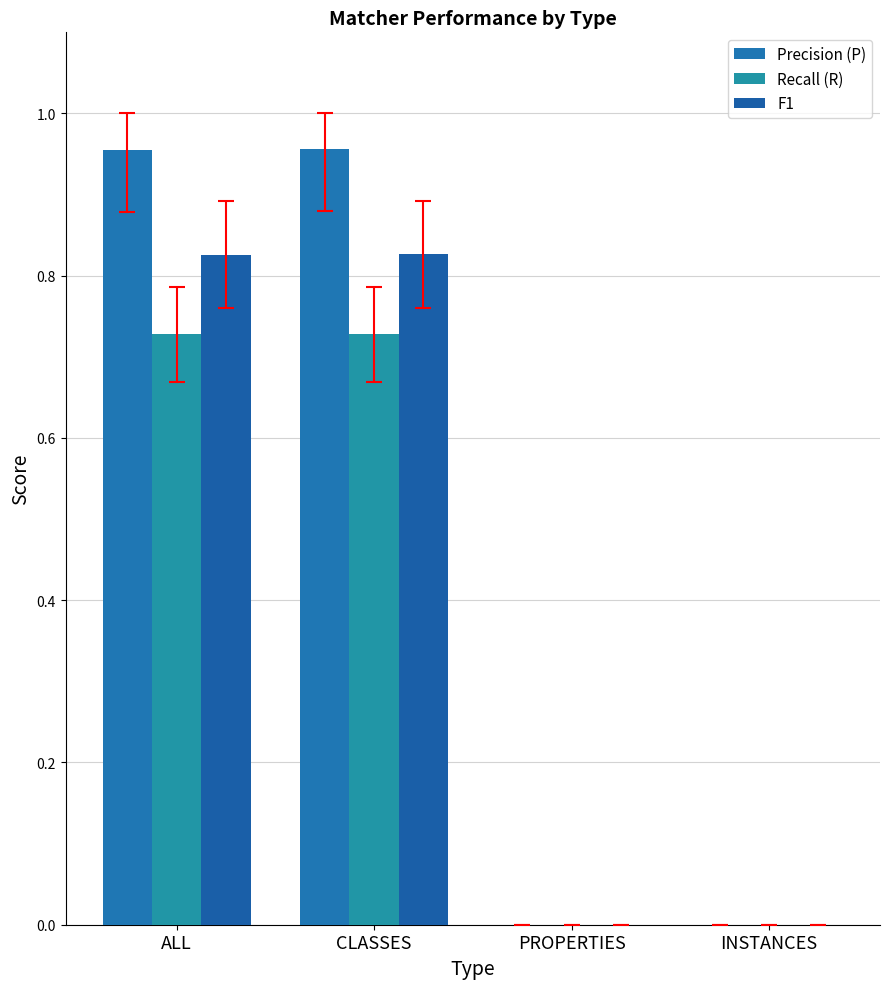

Is the value of Recall (R) at CLASSES greater than the value of F1 at PROPERTIES?

Yes